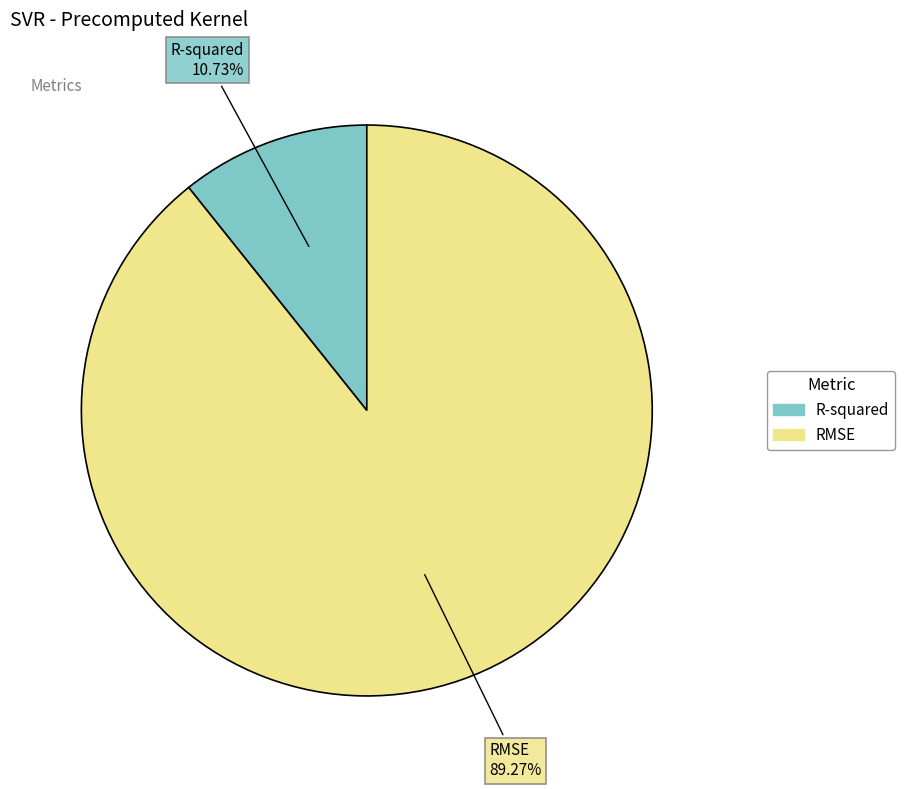

What is the largest slice in the pie chart?

RMSE